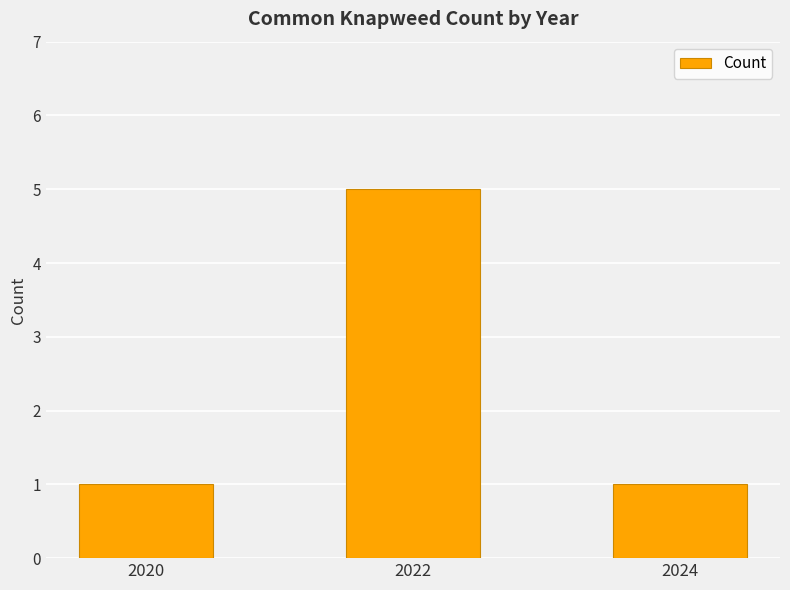

How many bars are there in total?

3